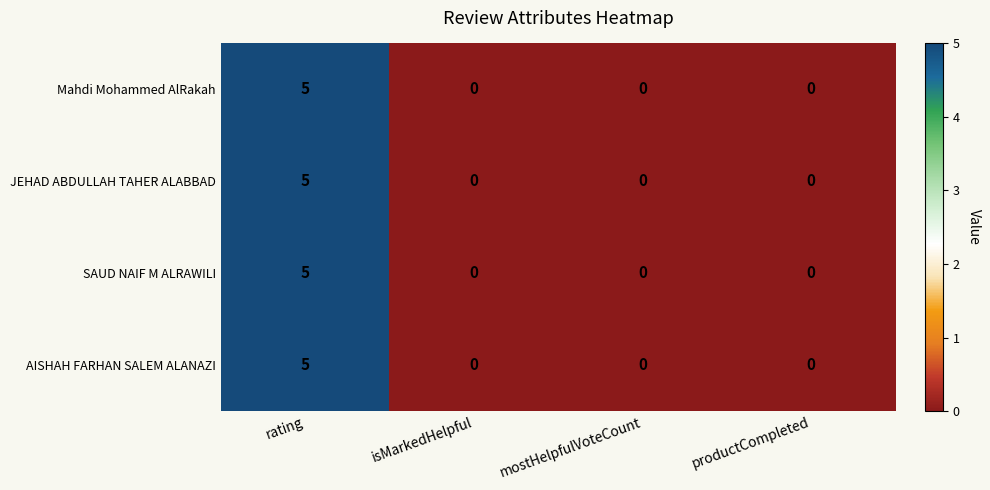

Count the Mahdi Mohammed AlRakah values in the range 0 to 5.

4